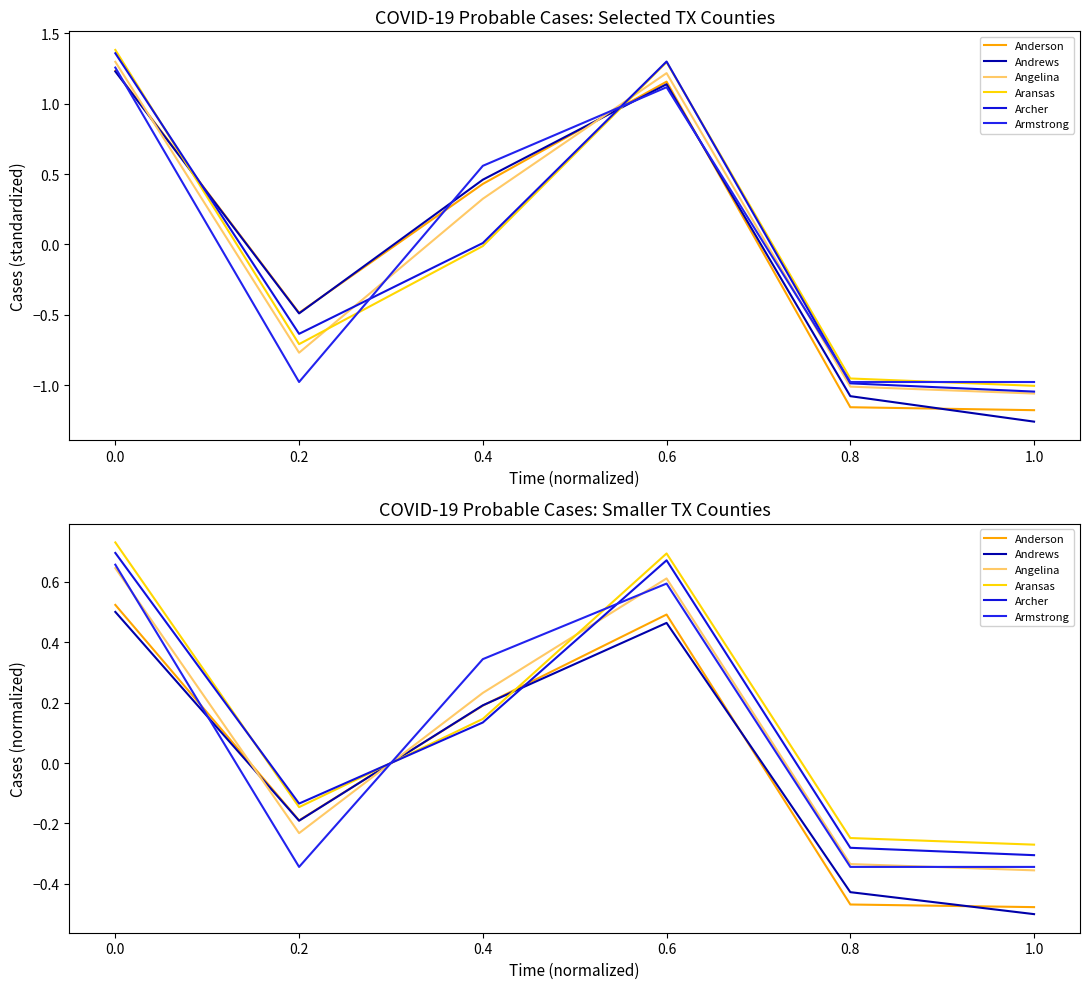

Does the chart display data point markers on the line(s)?

No